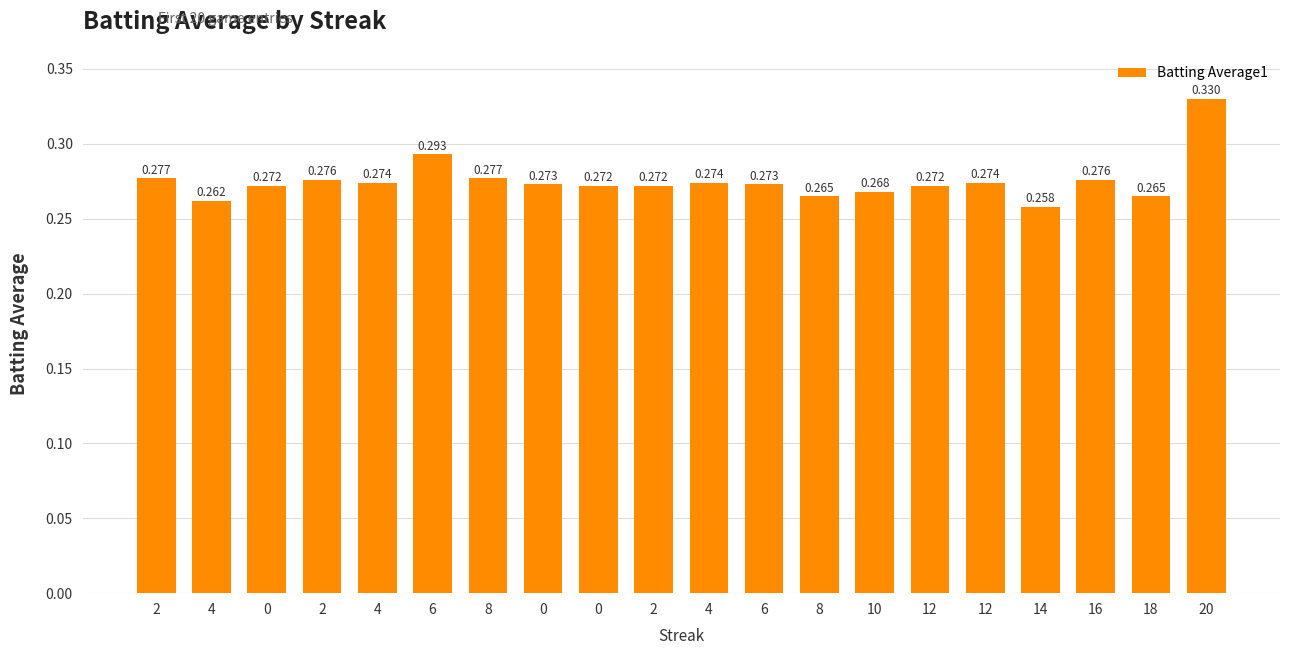

What is the label of the 10th bar from the right?

4